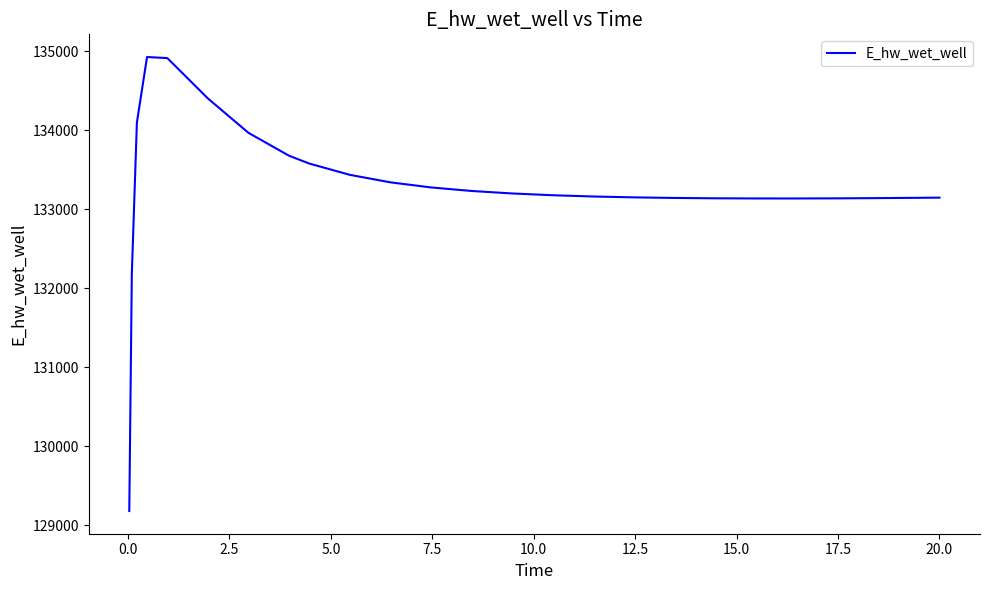

What is the maximum value shown in the chart?

134928.3